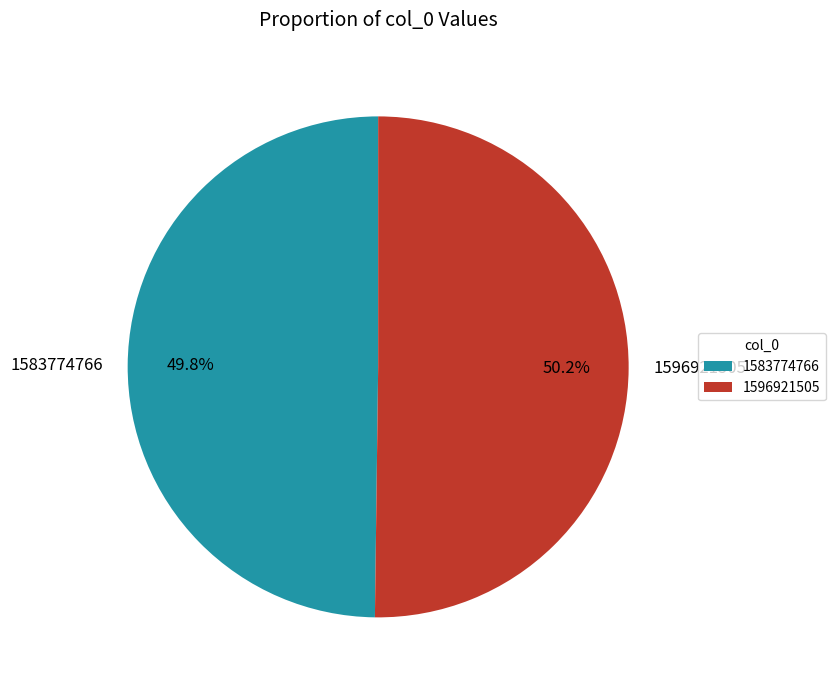

To the nearest percent, what percentage of the pie is 1596921505?

50%